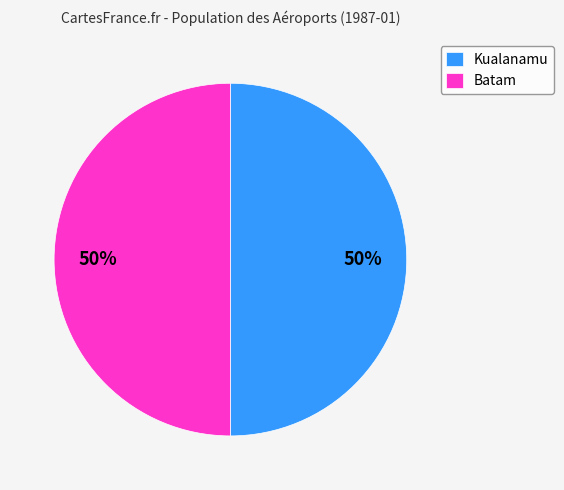

Do Batam and Kualanamu together represent more than half of the pie?

Yes